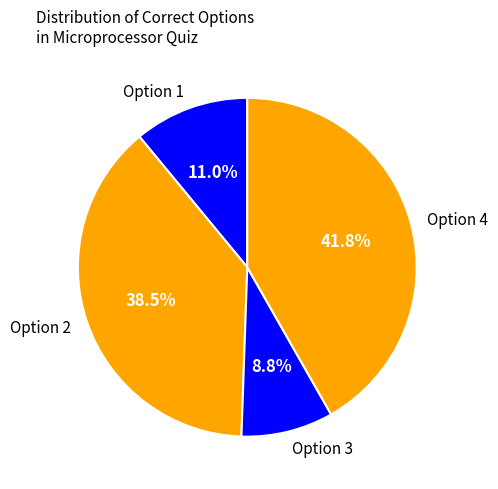

To the nearest percent, what is the difference between the largest and smallest slice percentages?

33%